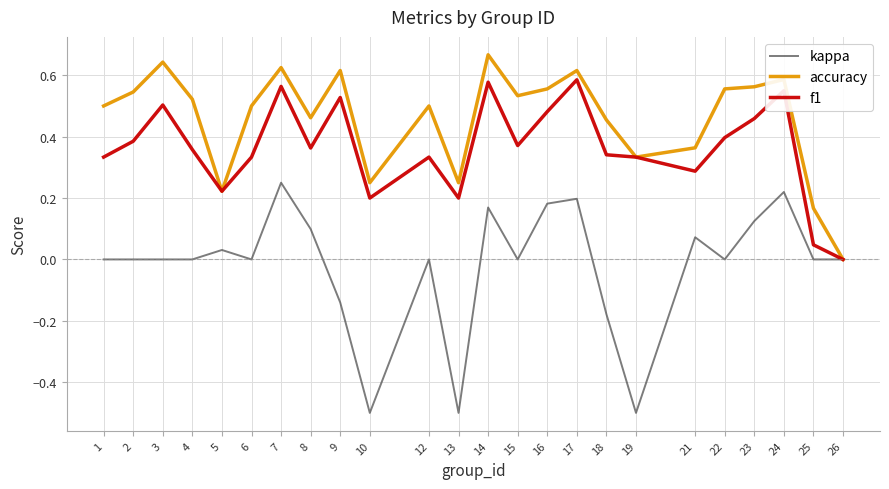

What is the smallest value displayed?

-0.5